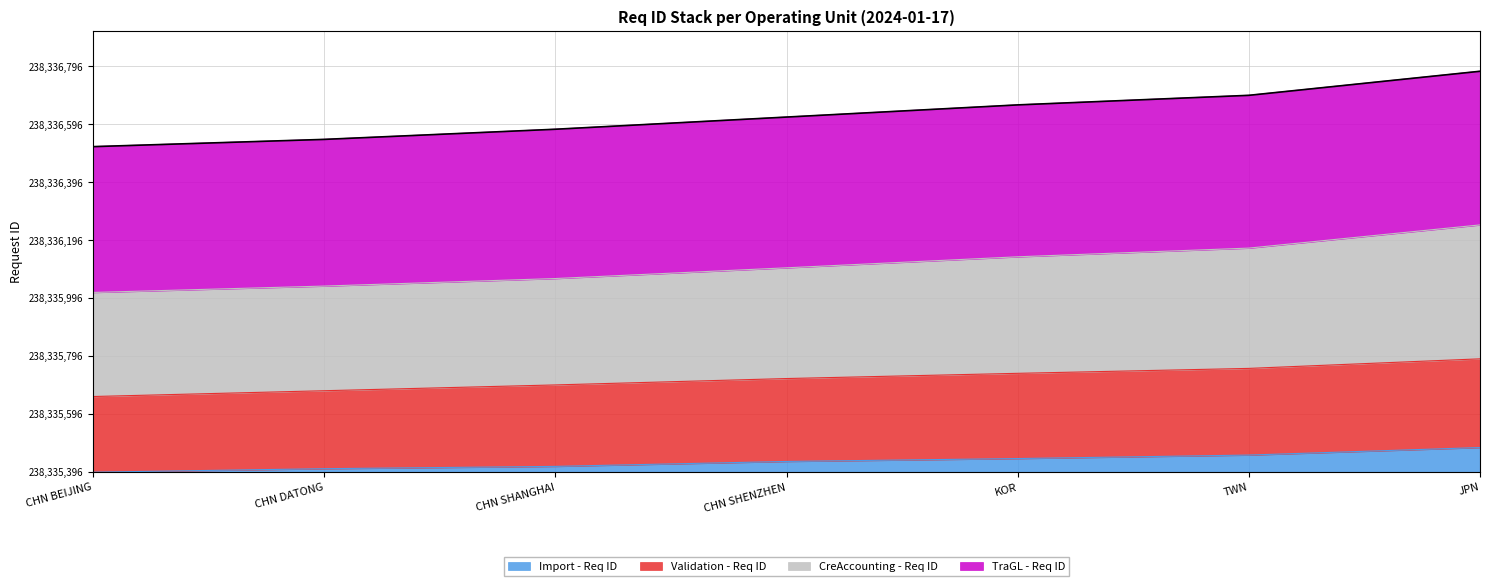

What is the total value across all series at TWN?

1190